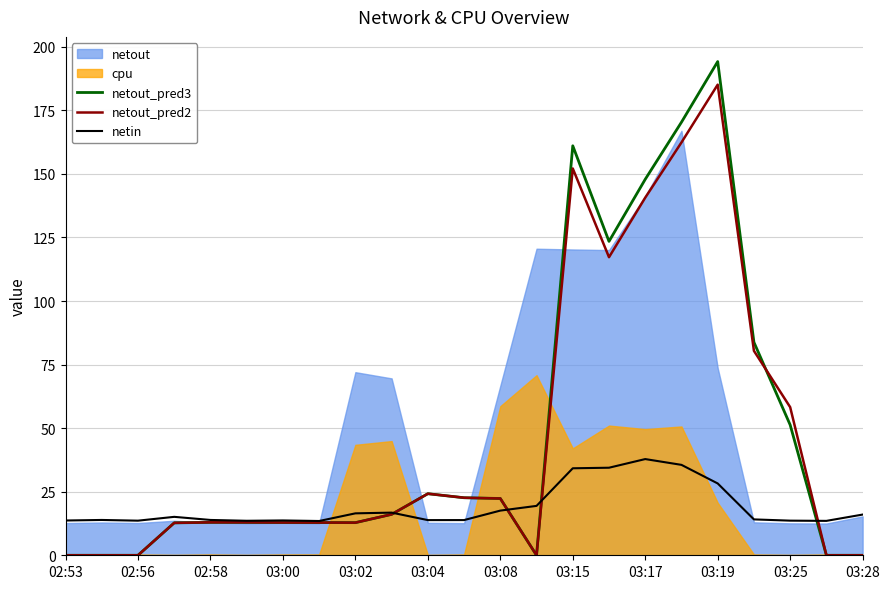

What is the highest value of the netout_pred2 series?

185.1